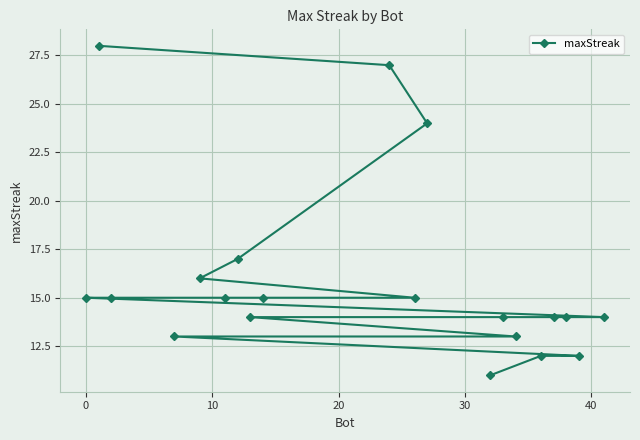

What is the smallest value displayed?

11